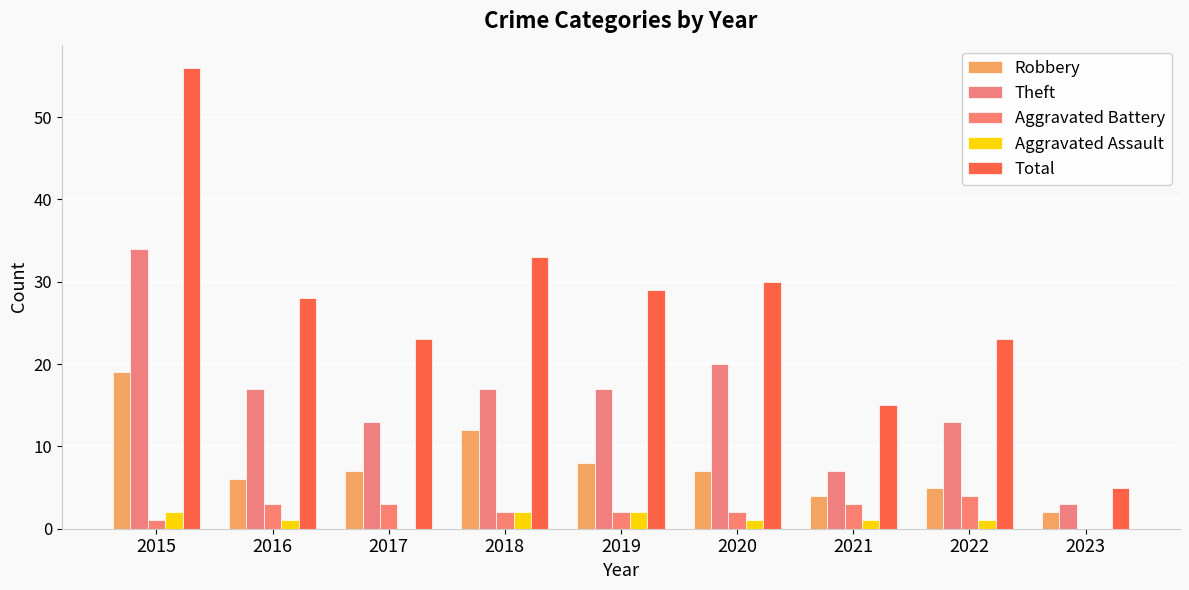

Which series has the largest total across all categories?

Total